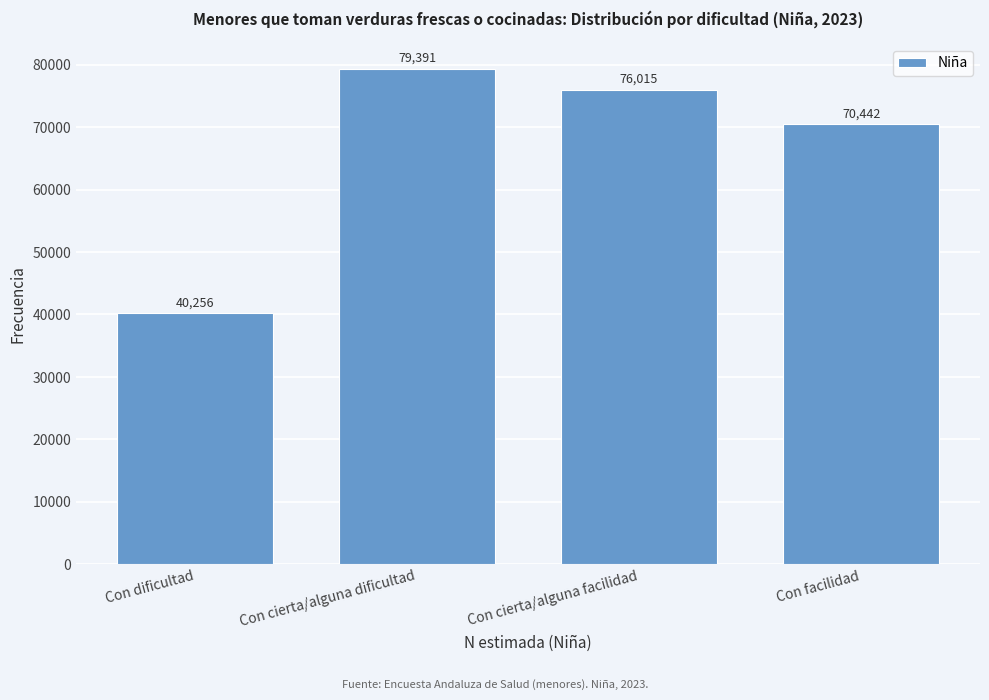

Reading left to right, list all the values displayed in this chart.

40256	79391	76015	70442